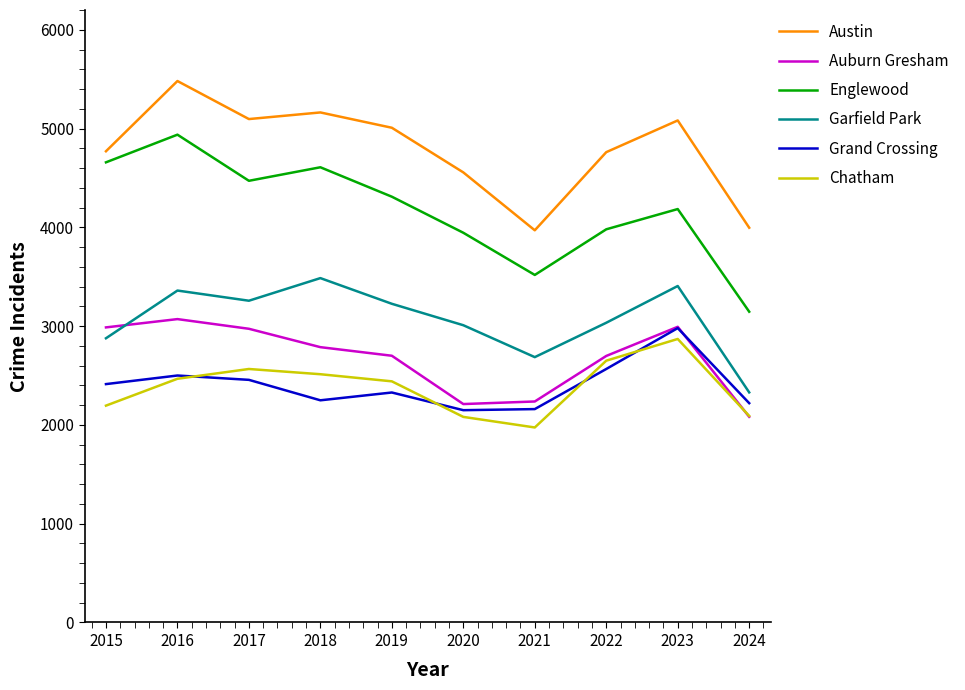

What is the total value across all series at 2022?

19689